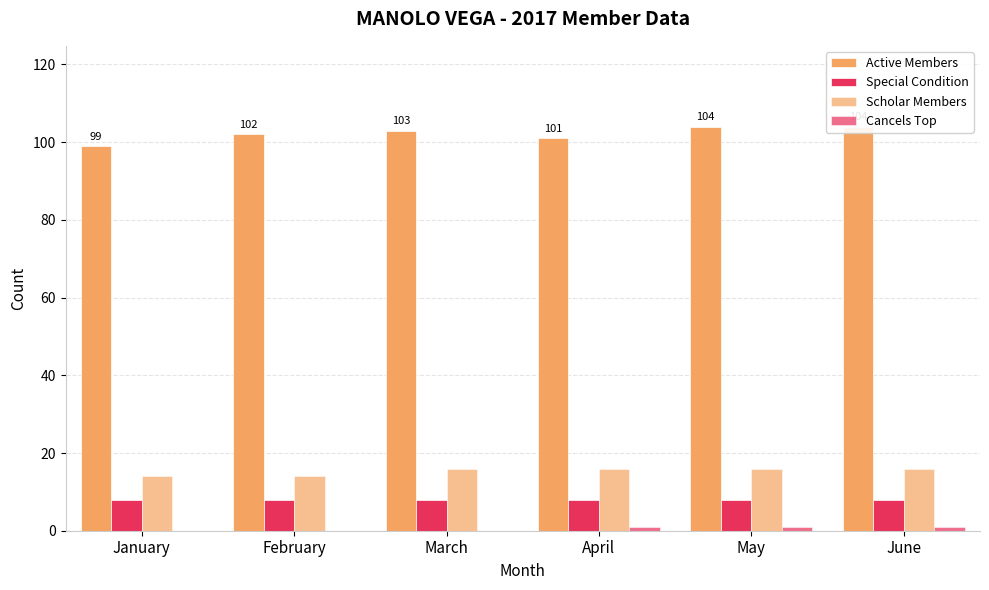

What is the minimum value for Scholar Members?

14